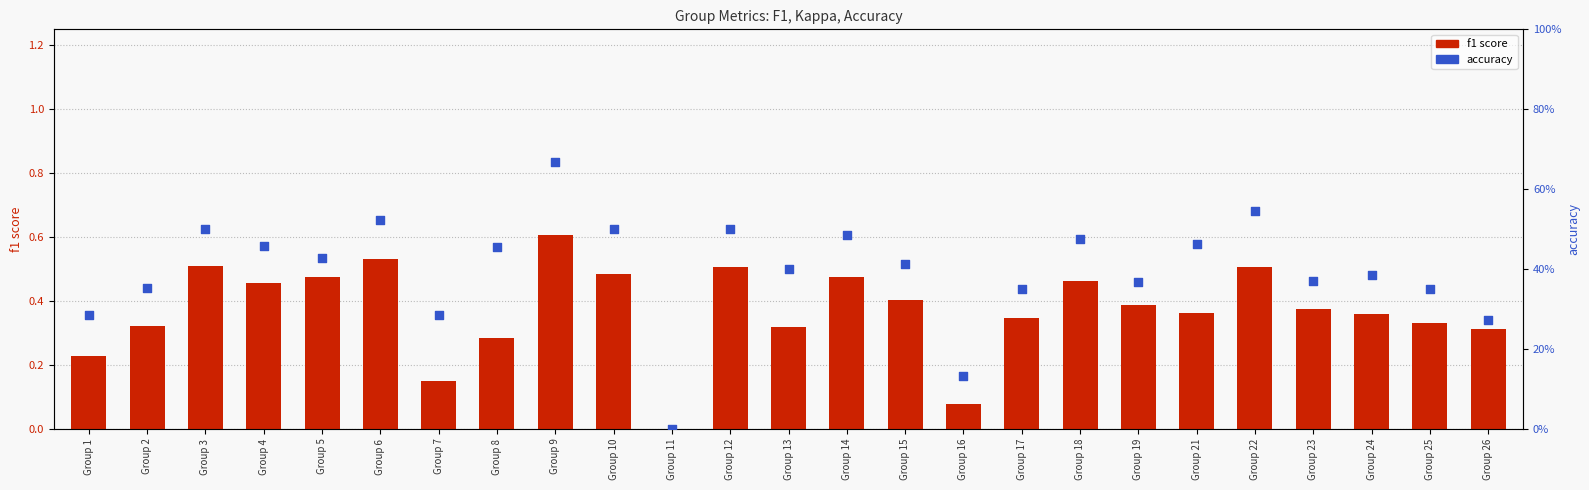

At how many categories does at least one series exceed 0?

24